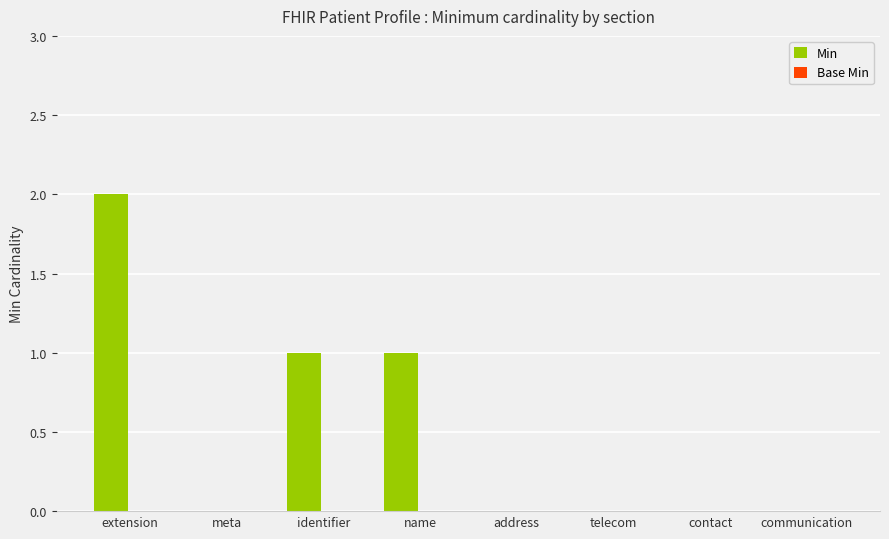

What is the maximum value shown in the chart?

2